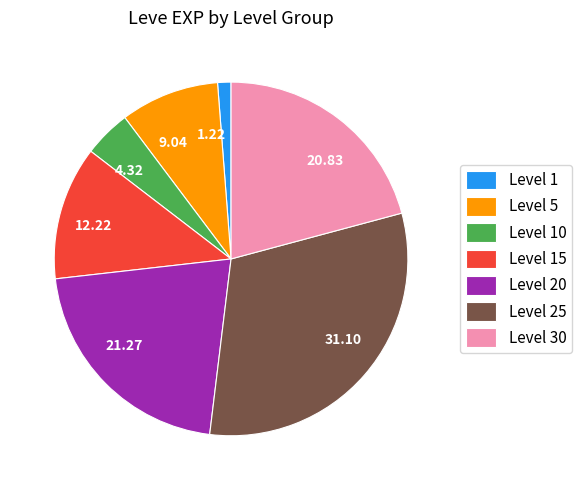

Does any single category account for the majority?

No